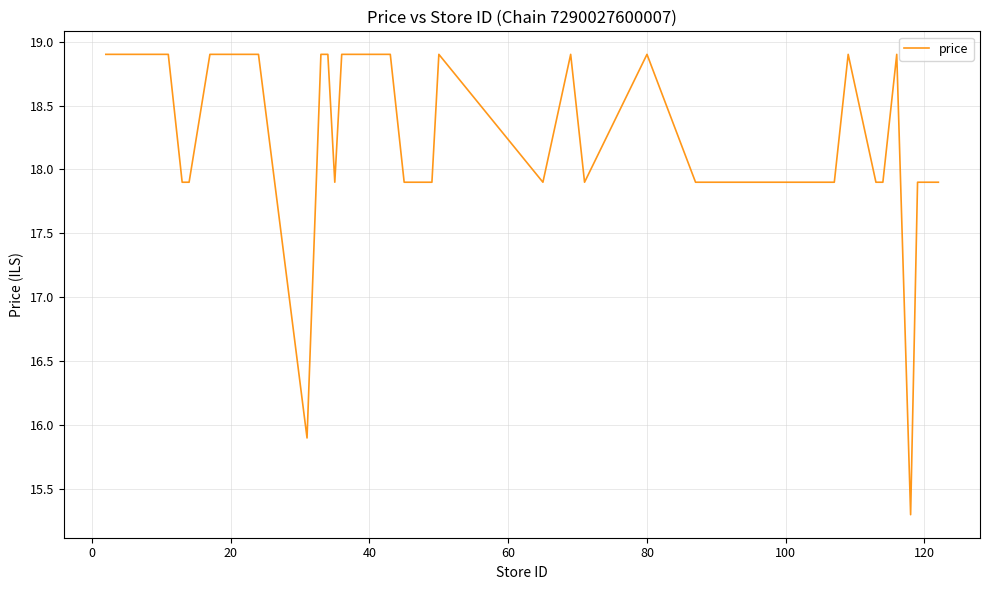

What is the difference between the maximum and minimum values?

3.6